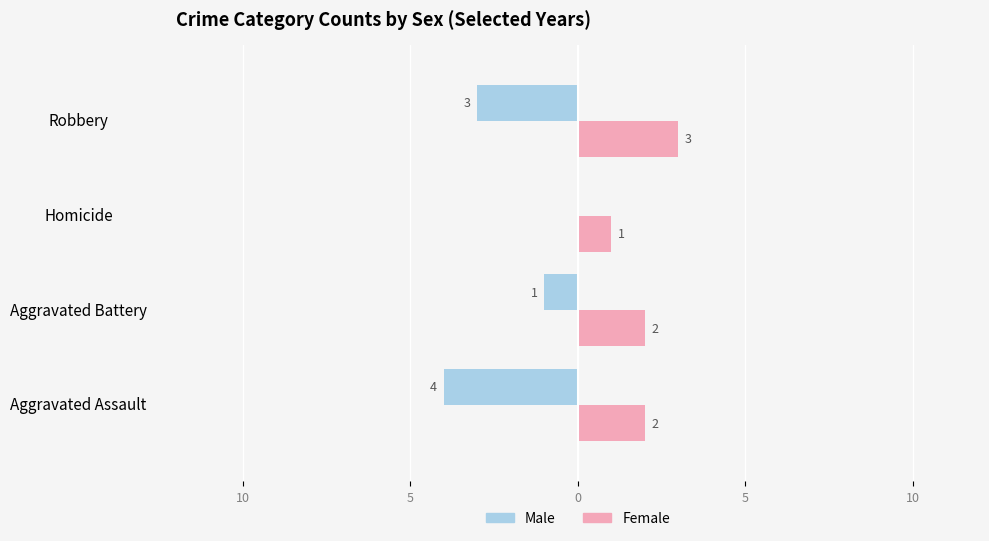

At how many categories does at least one series exceed 1?

3